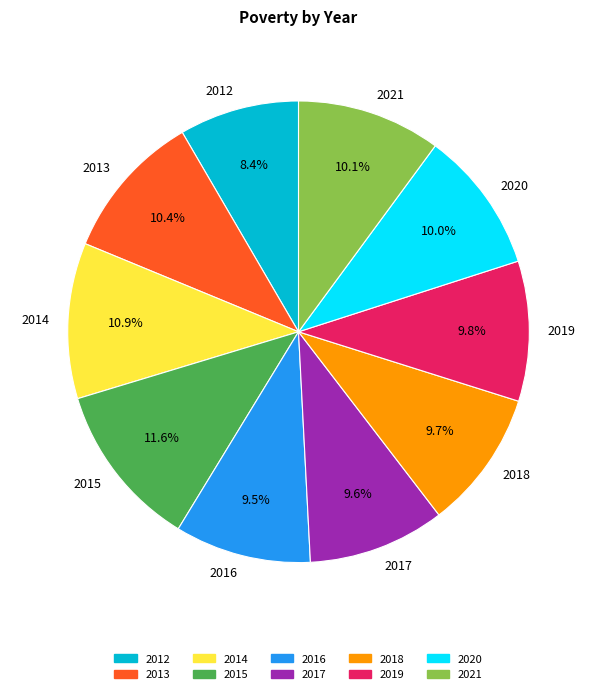

Which category has the biggest portion of the pie?

2015